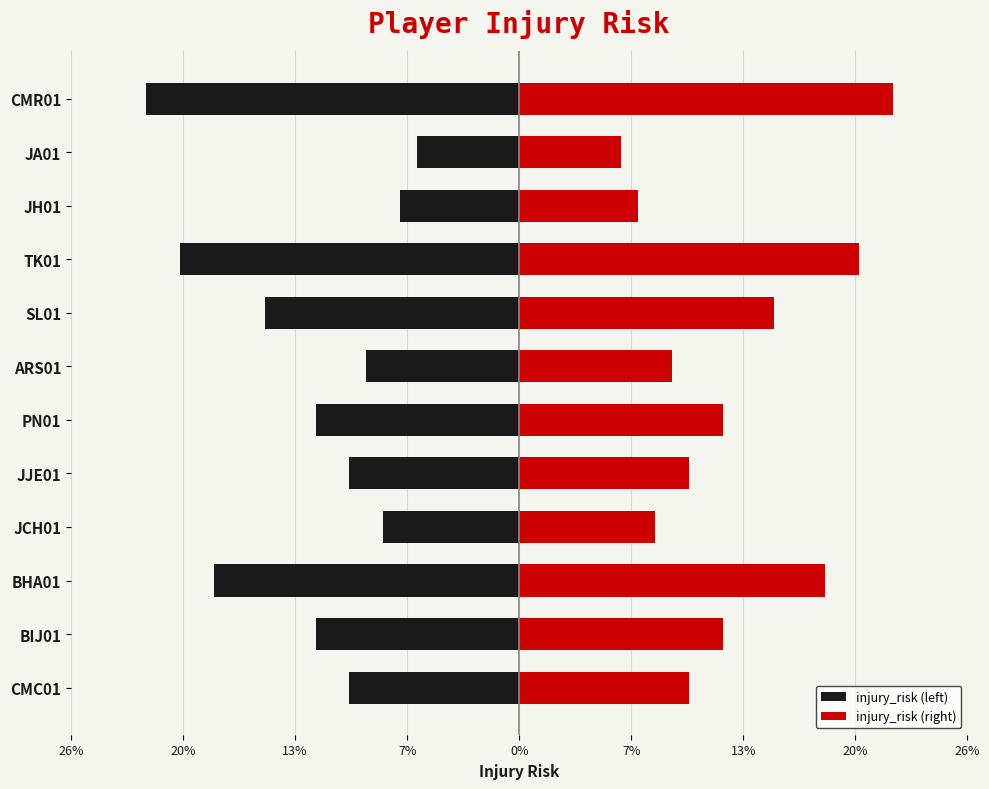

At how many categories does at least one series exceed 0?

12